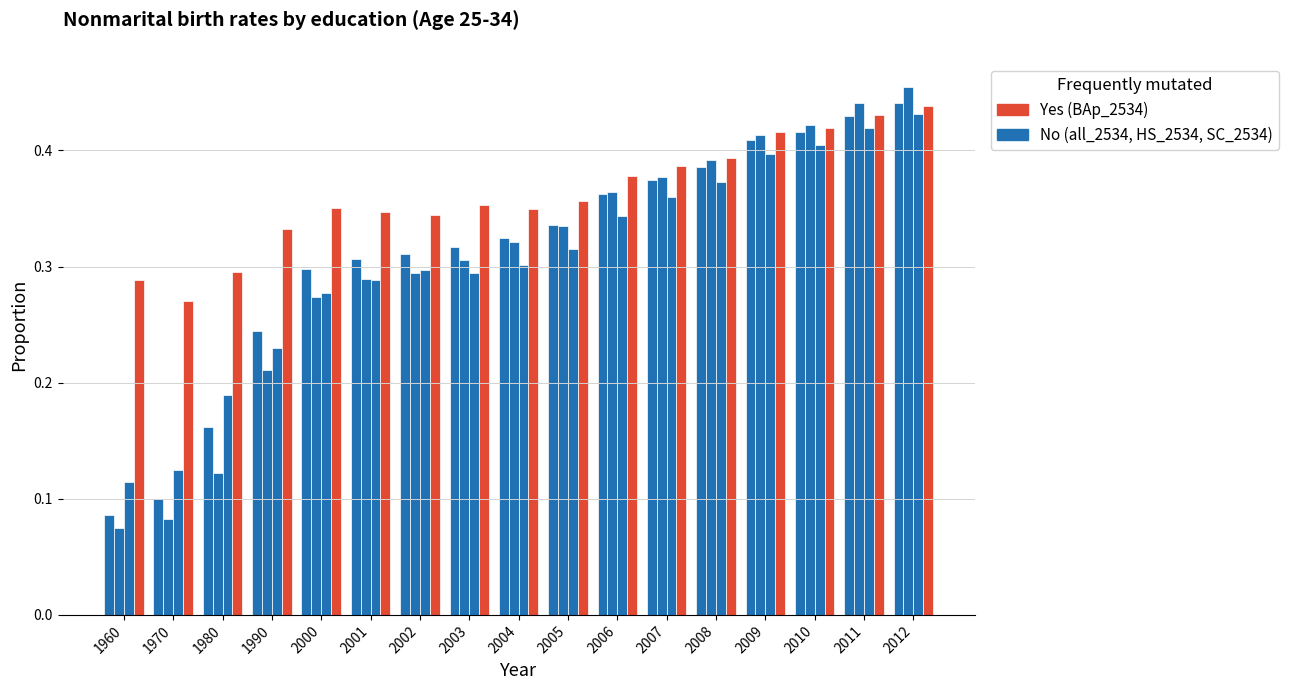

Is it true that all_2534 equals 0.4 at 2012?

True